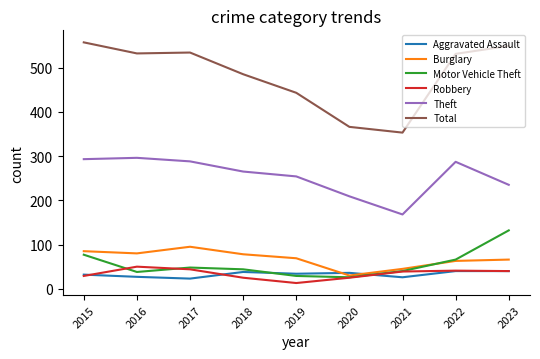

What is the spread (max minus min) of values at 2022?

491